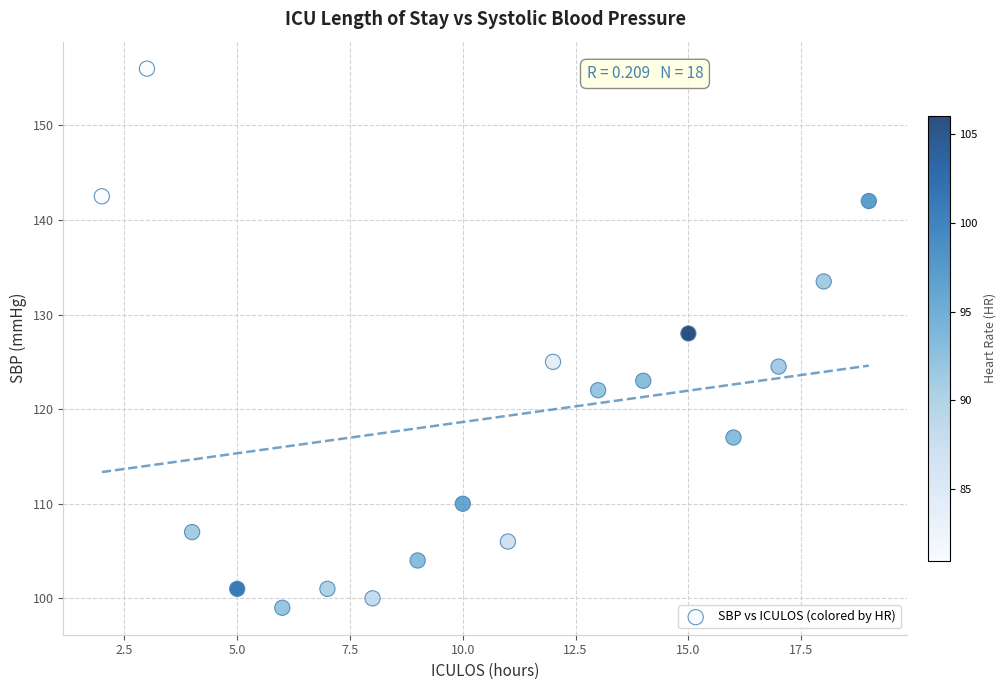

What is the range of Y values (max minus min)?

57.0